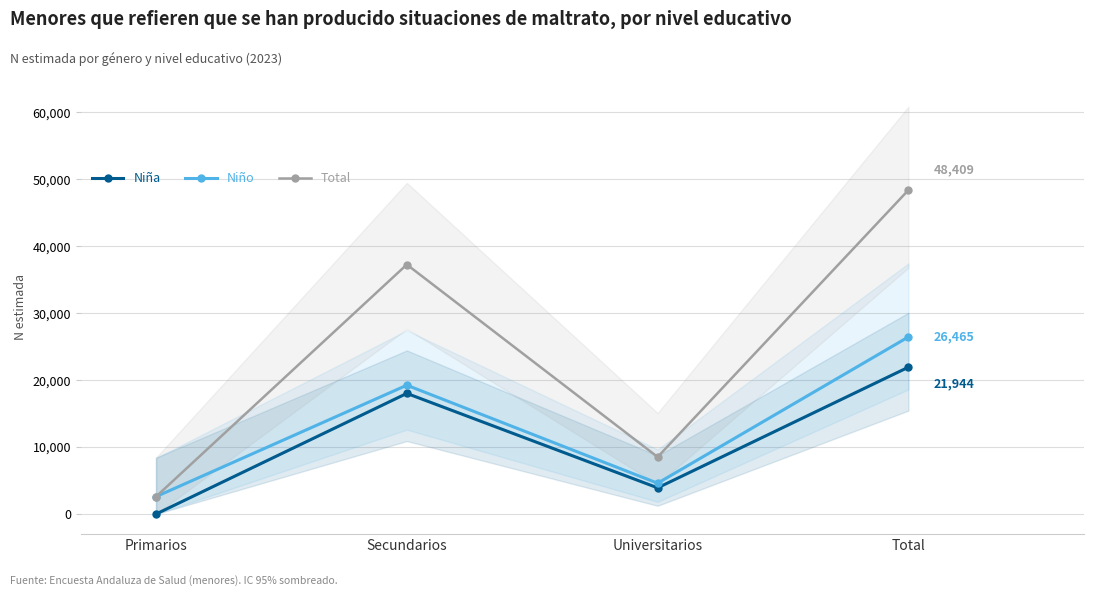

How many lines are shown in the chart?

3